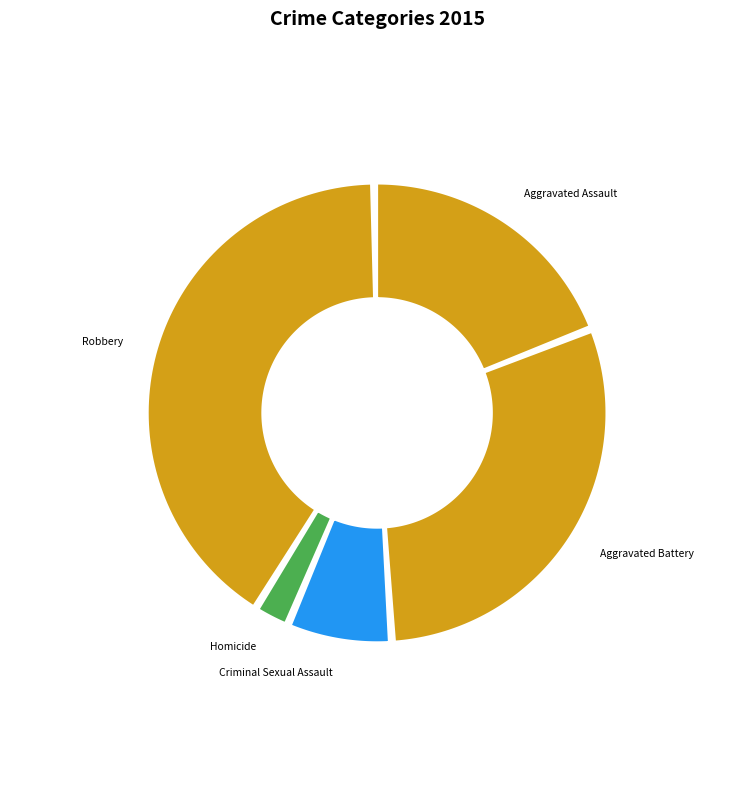

What is the largest slice in the pie chart?

Robbery